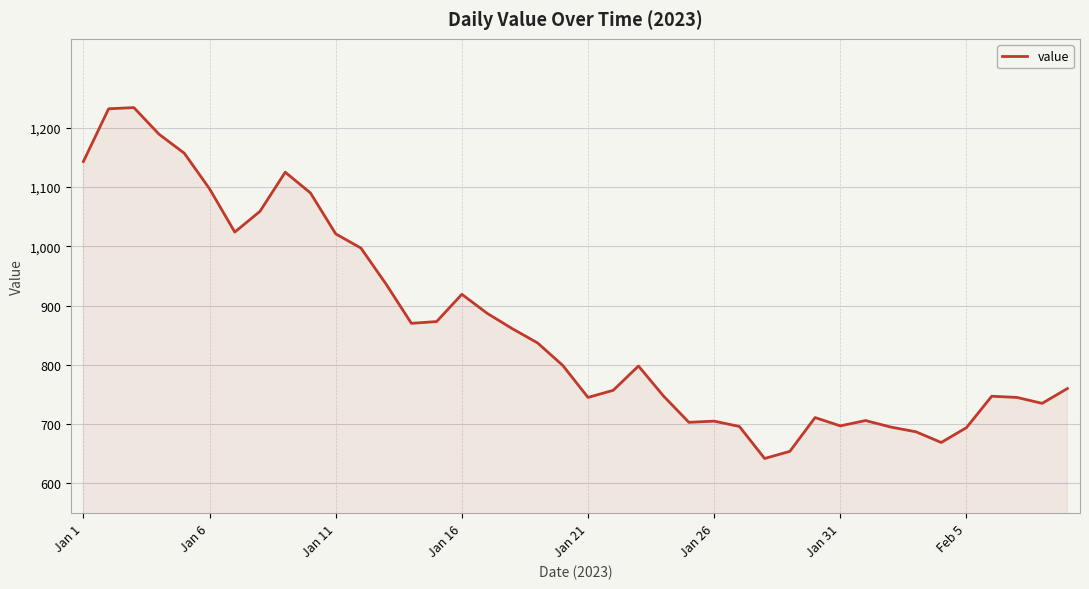

What is the smallest value displayed?

642